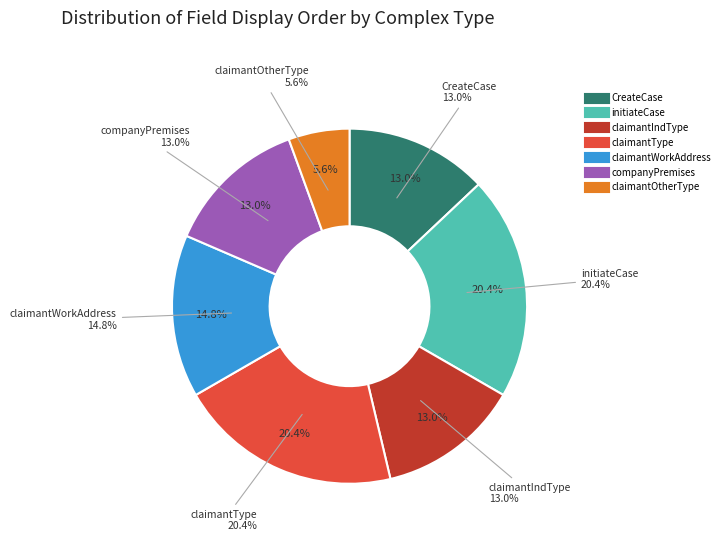

Is companyPremises the majority of the pie?

No